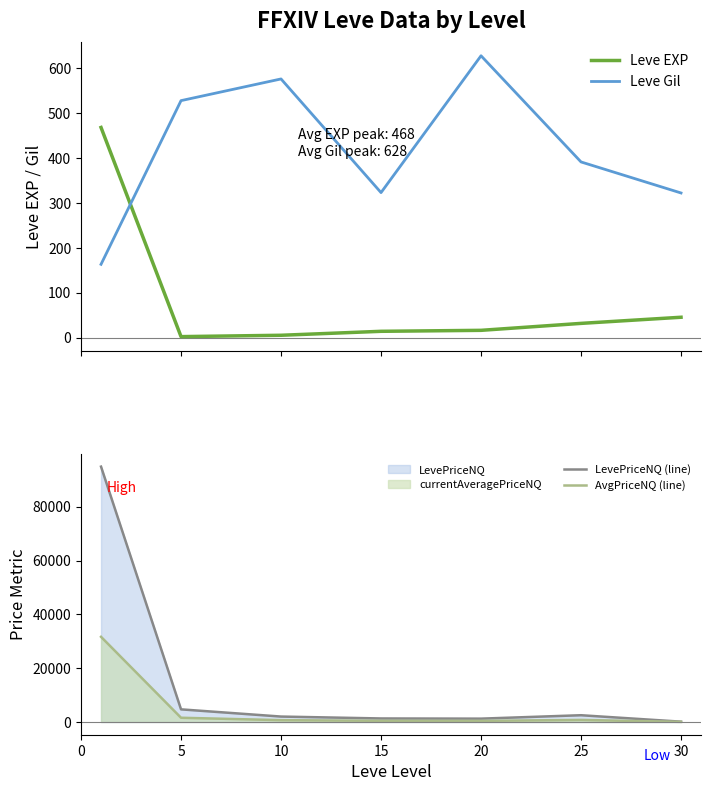

What are all the series names shown in the legend?

Leve EXP, Leve Gil, LevePriceNQ (line), AvgPriceNQ (line)